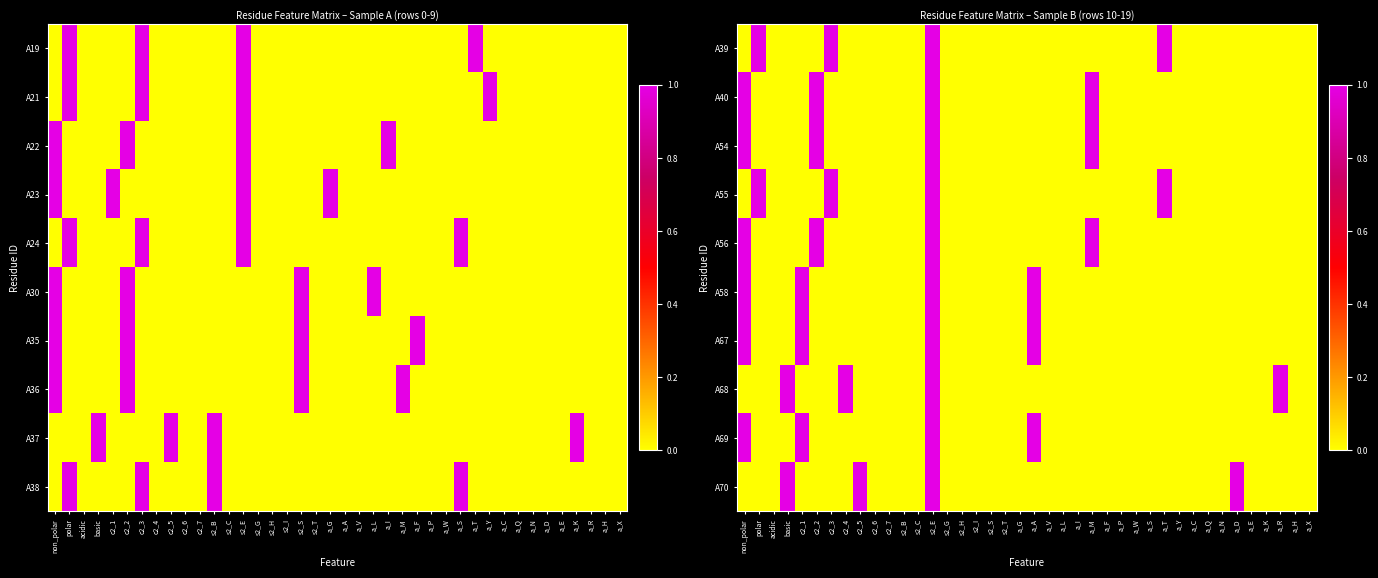

How many distinct data groups are displayed?

10